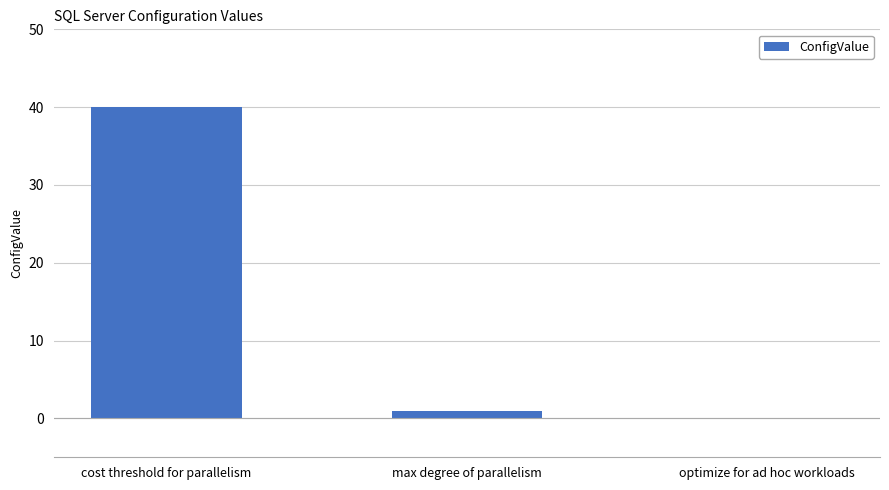

At which label does the data first exceed 1?

cost threshold for parallelism